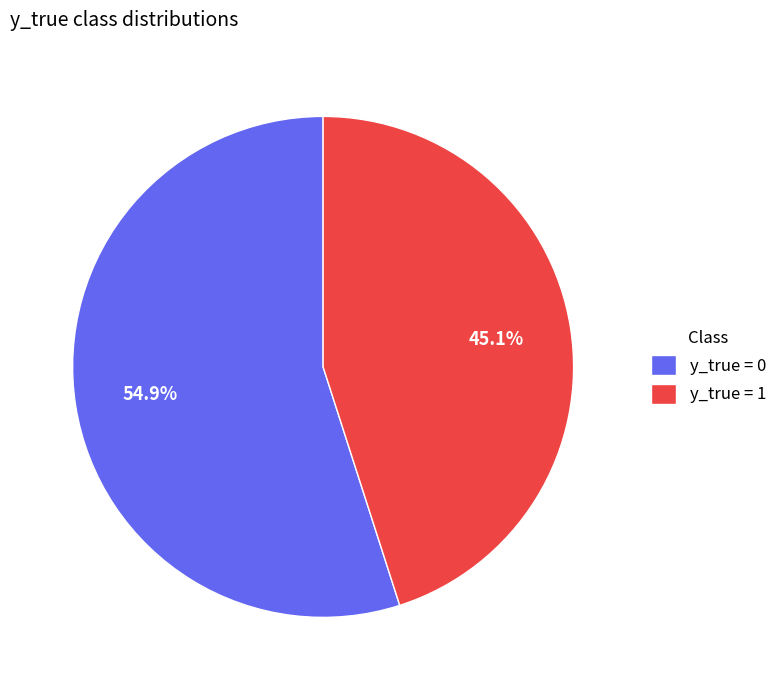

Which slice is the smallest?

y_true = 1